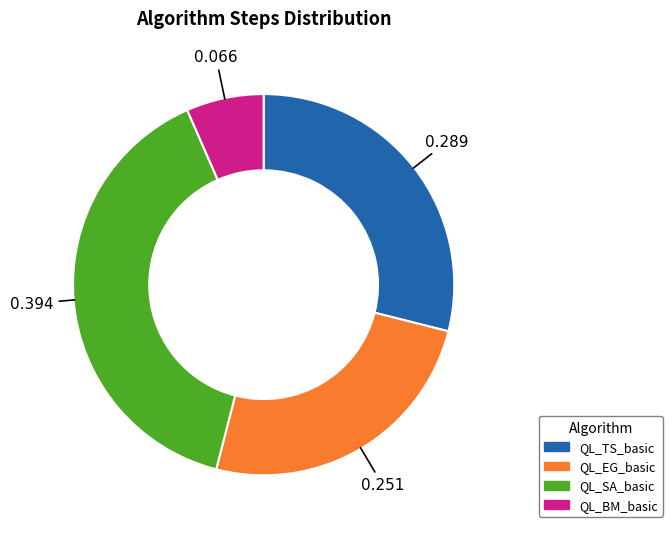

Between QL_EG_basic and QL_TS_basic, which is larger?

QL_TS_basic